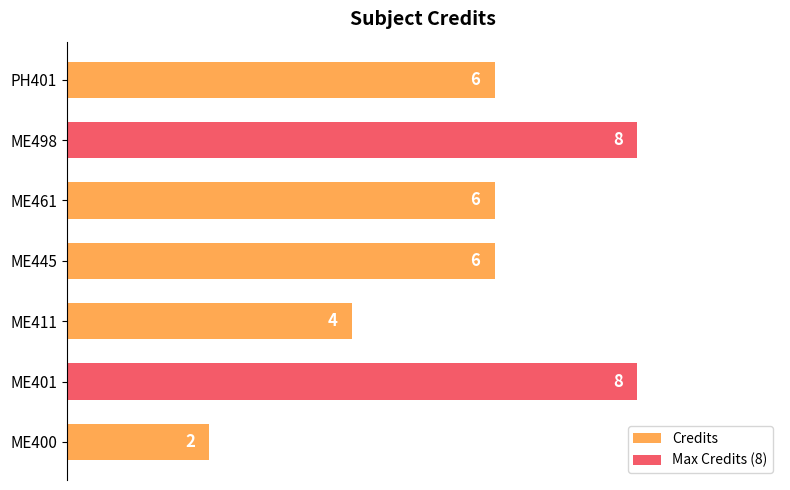

What value does the data have at ME400?

2